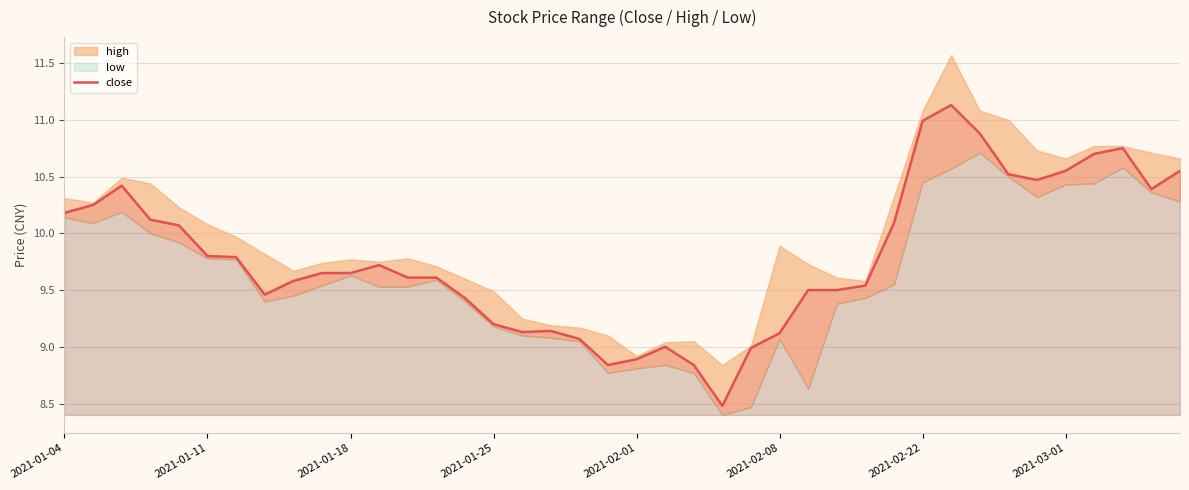

The value of close at 2021-01-04 is 10.2. True or false?

True